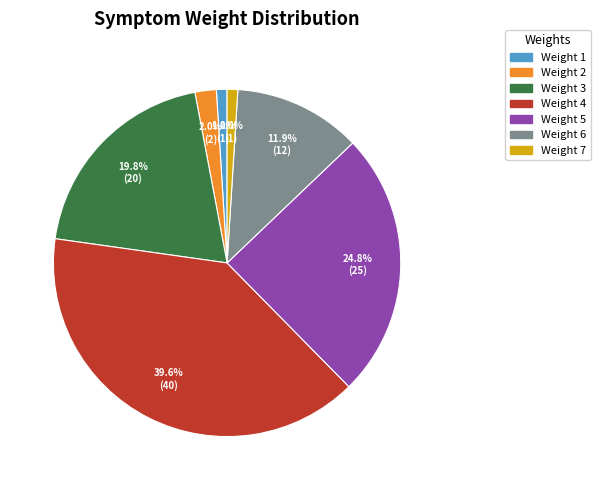

Count the number of slices in the pie.

7